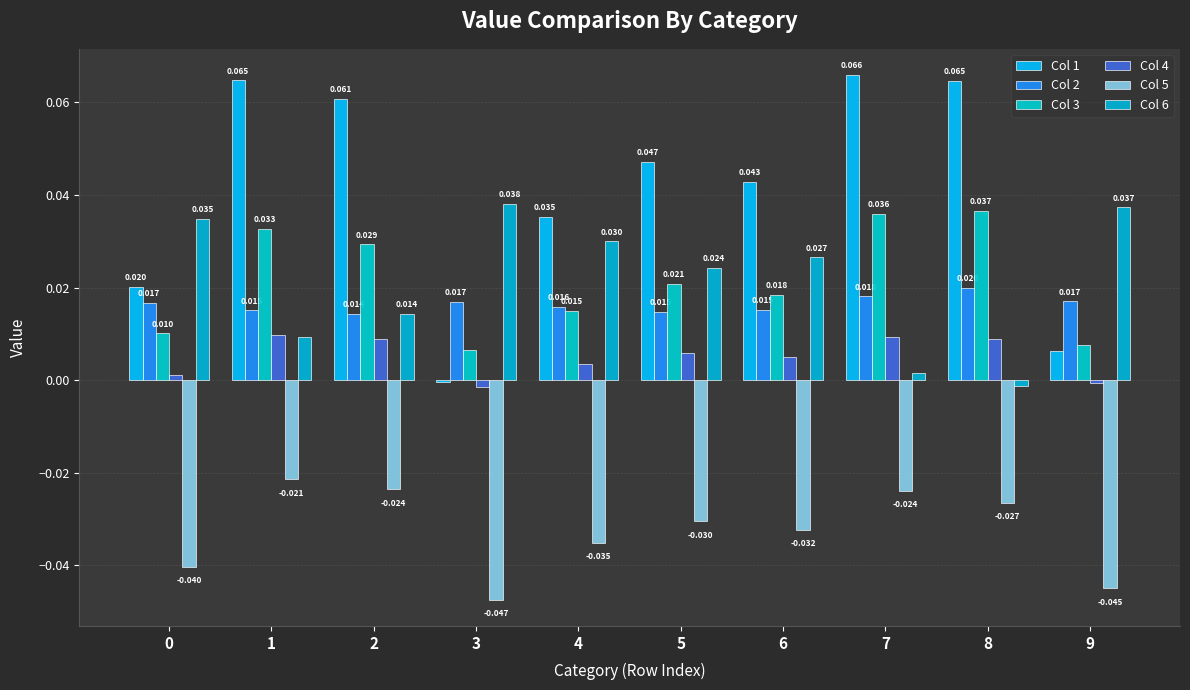

Which category has the highest value in the Col 2 series?

8